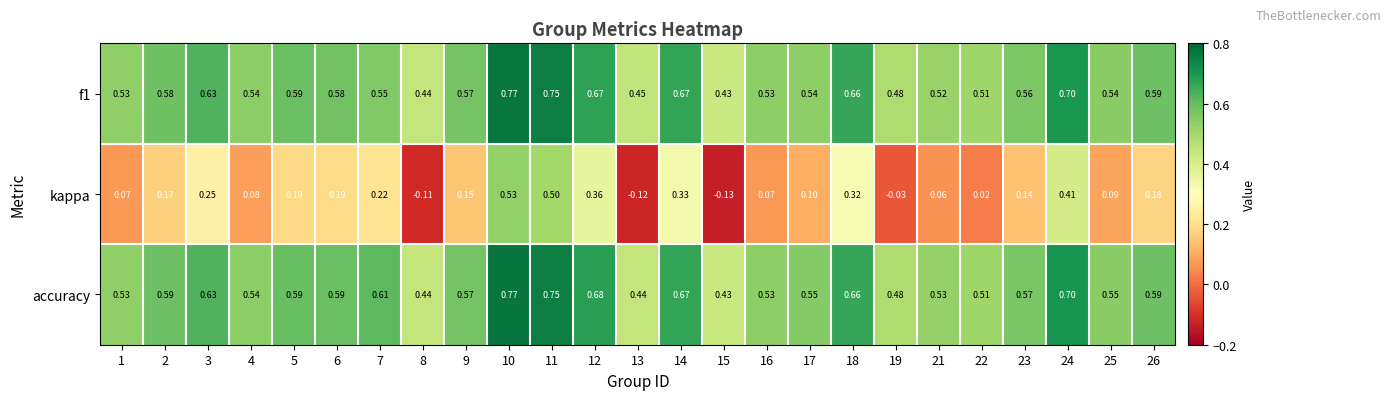

Which category has the lowest value across all series?

15